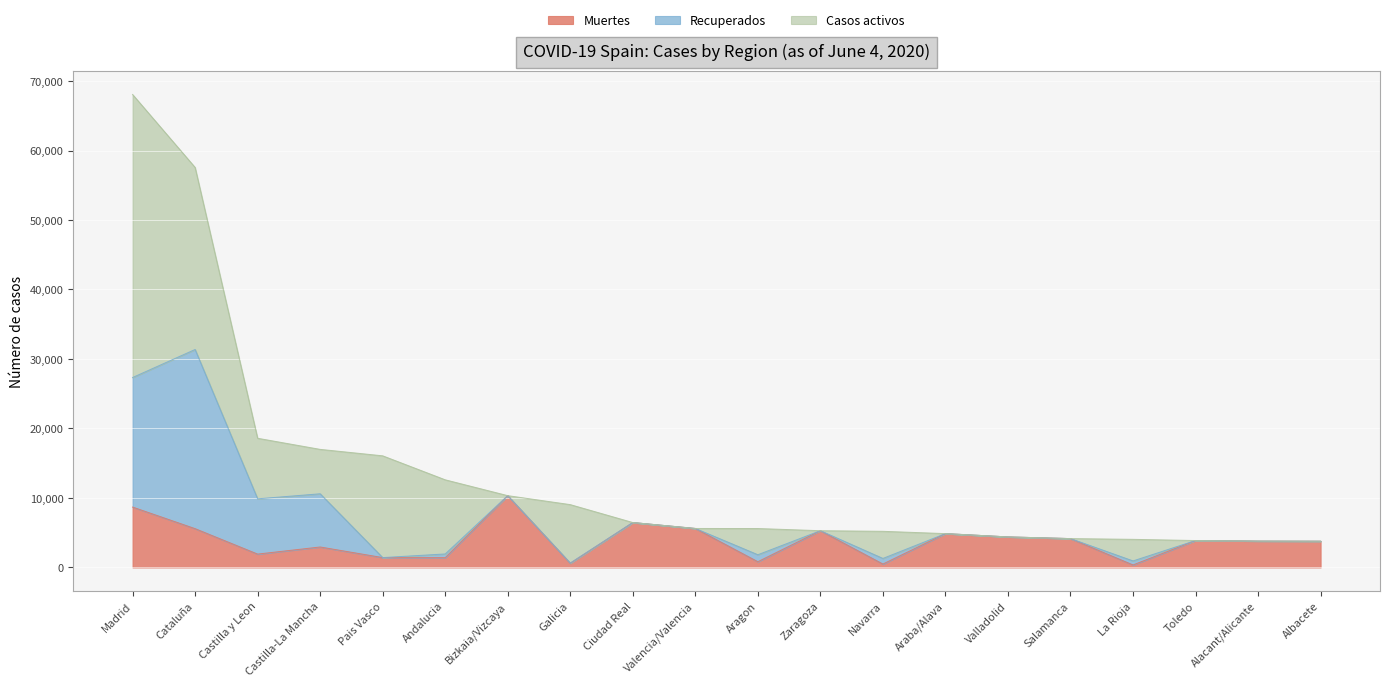

Between Navarra and Araba/Alava, which series saw the biggest shift?

Muertes